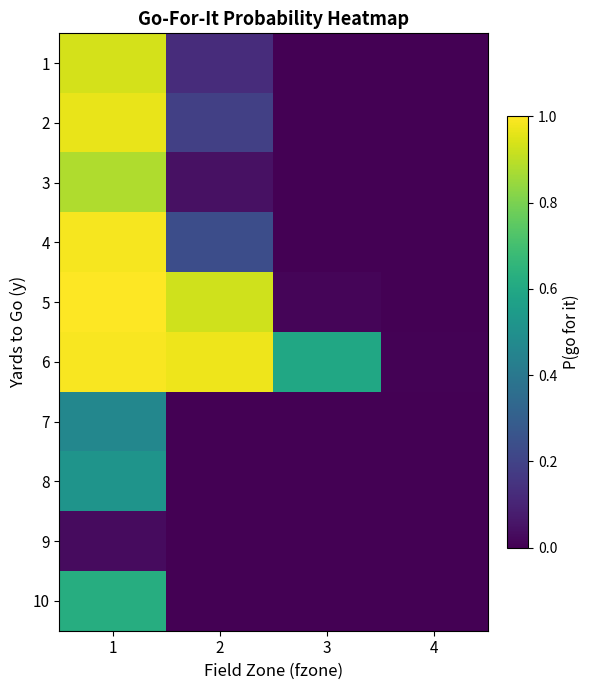

How many categories are shown in the chart?

4